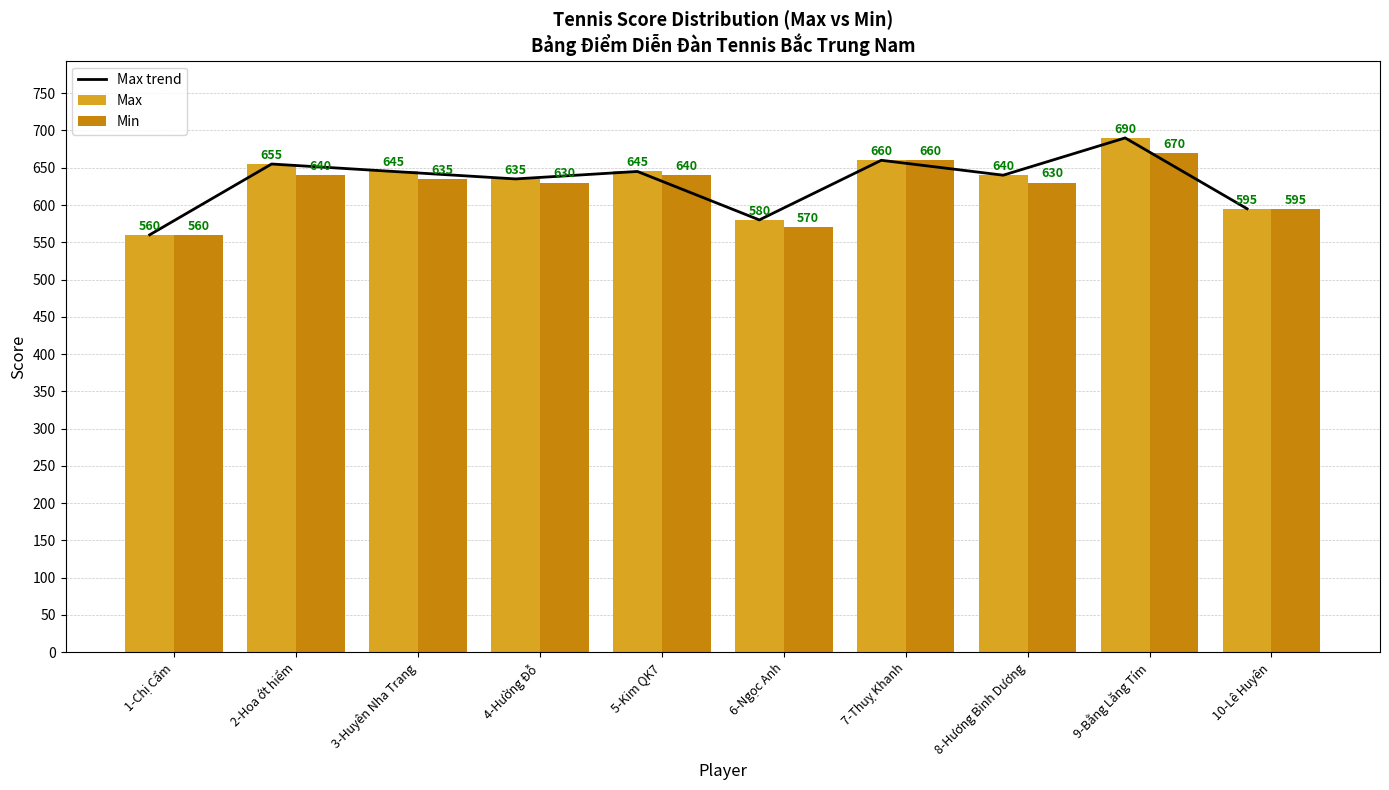

At which category does the chart reach its peak across all series?

9-Bằng Lăng Tím